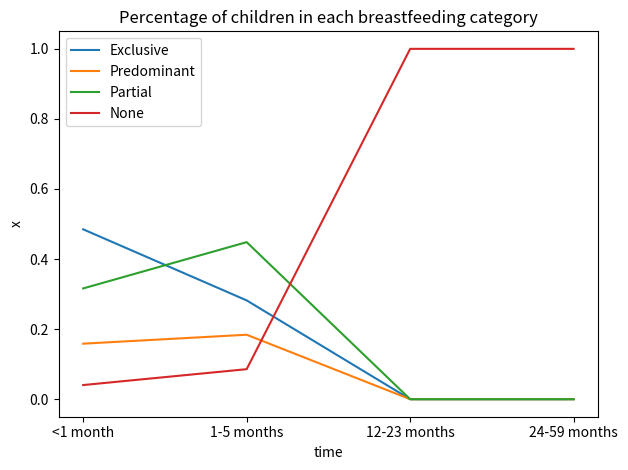

What position from the right is 24-59 months?

1